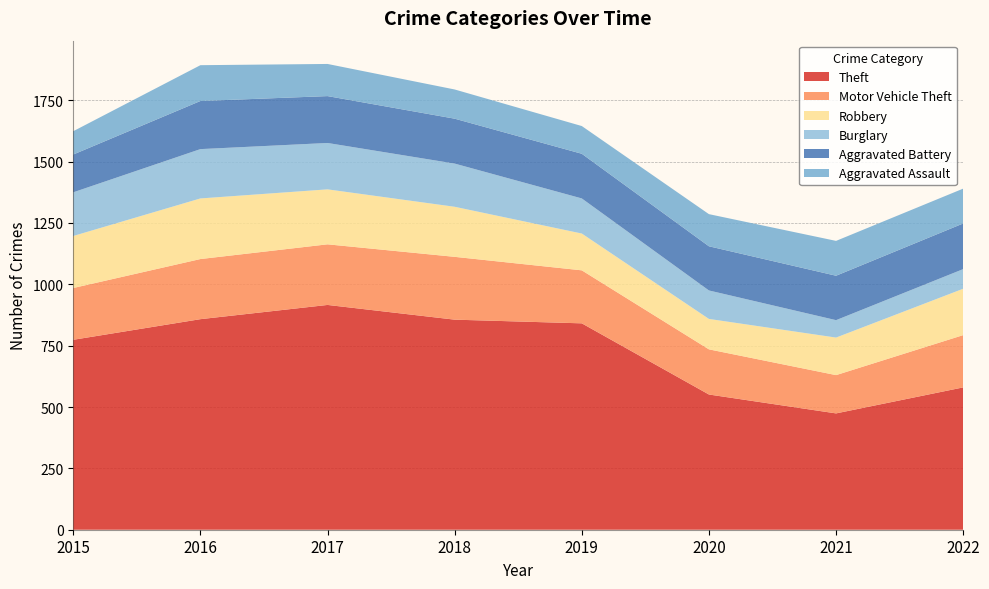

Reading left to right, extract all data points from this chart.

Theft: 774	858	916	856	841	551	474	580
Motor Vehicle Theft: 211	245	247	256	216	184	156	213
Robbery: 212	247	224	204	150	124	153	189
Burglary: 178	201	189	176	143	116	71	80
Aggravated Battery: 154	196	191	183	182	180	181	186
Aggravated Assault: 95	146	131	119	113	131	142	142